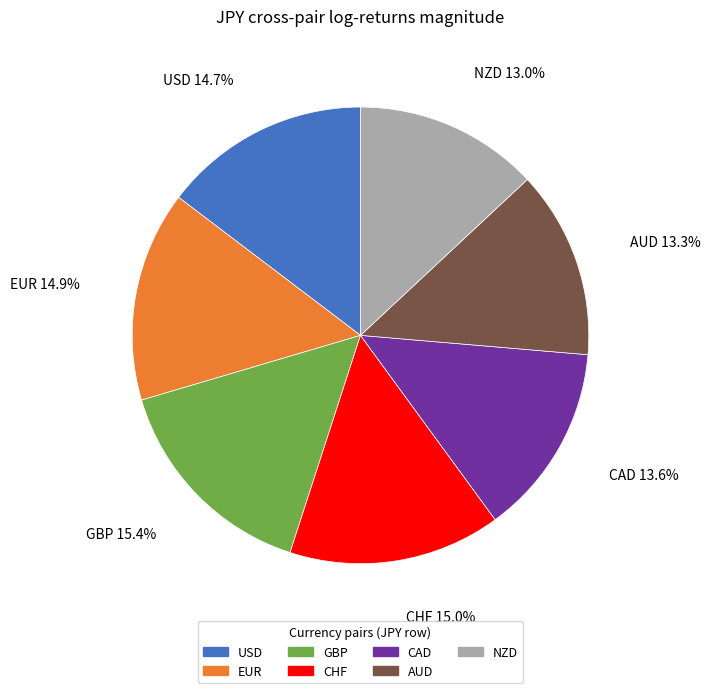

Do CAD and USD together represent more than half of the pie?

No